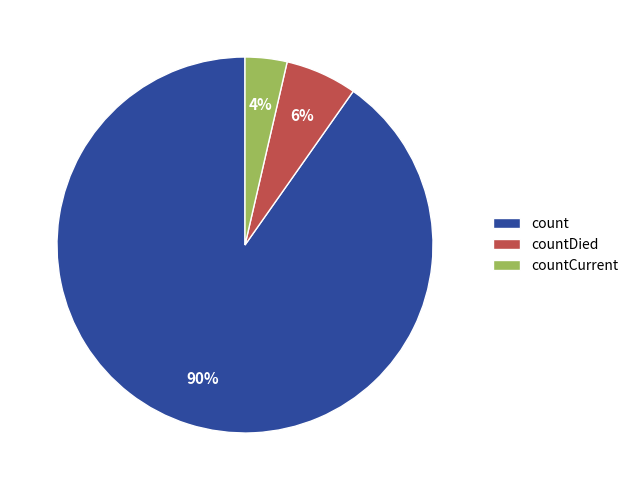

What is the smallest slice in the pie chart?

countCurrent